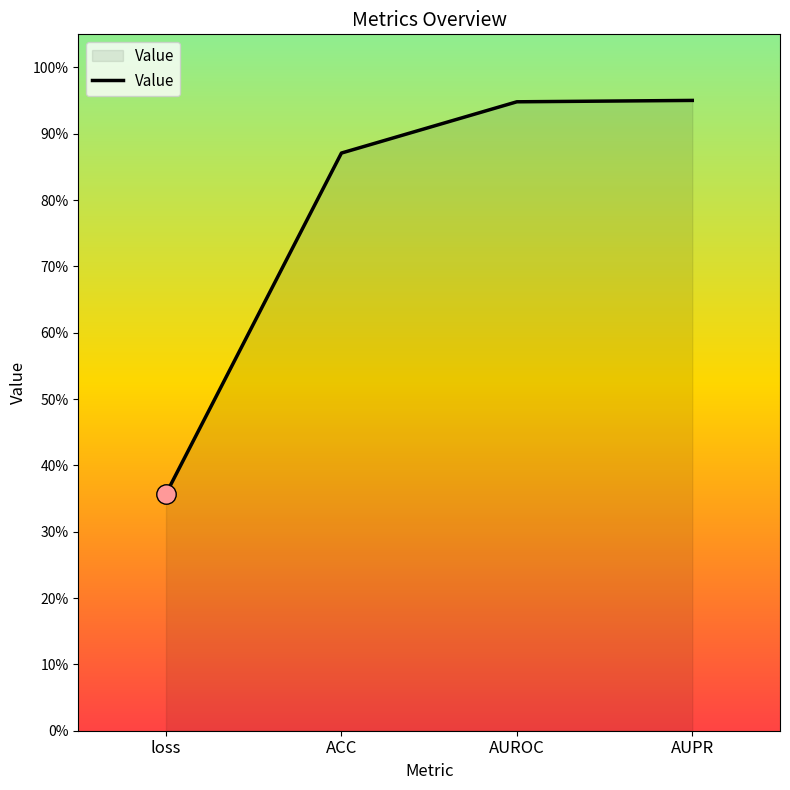

Does the chart have visible grid lines?

No